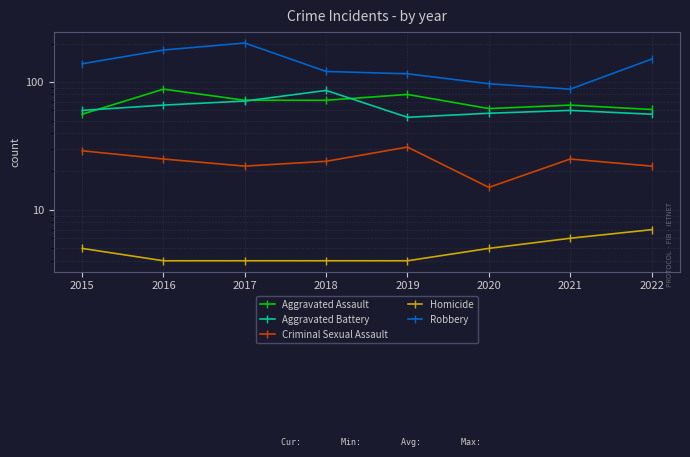

At which category does Aggravated Assault reach its first local peak?

2016